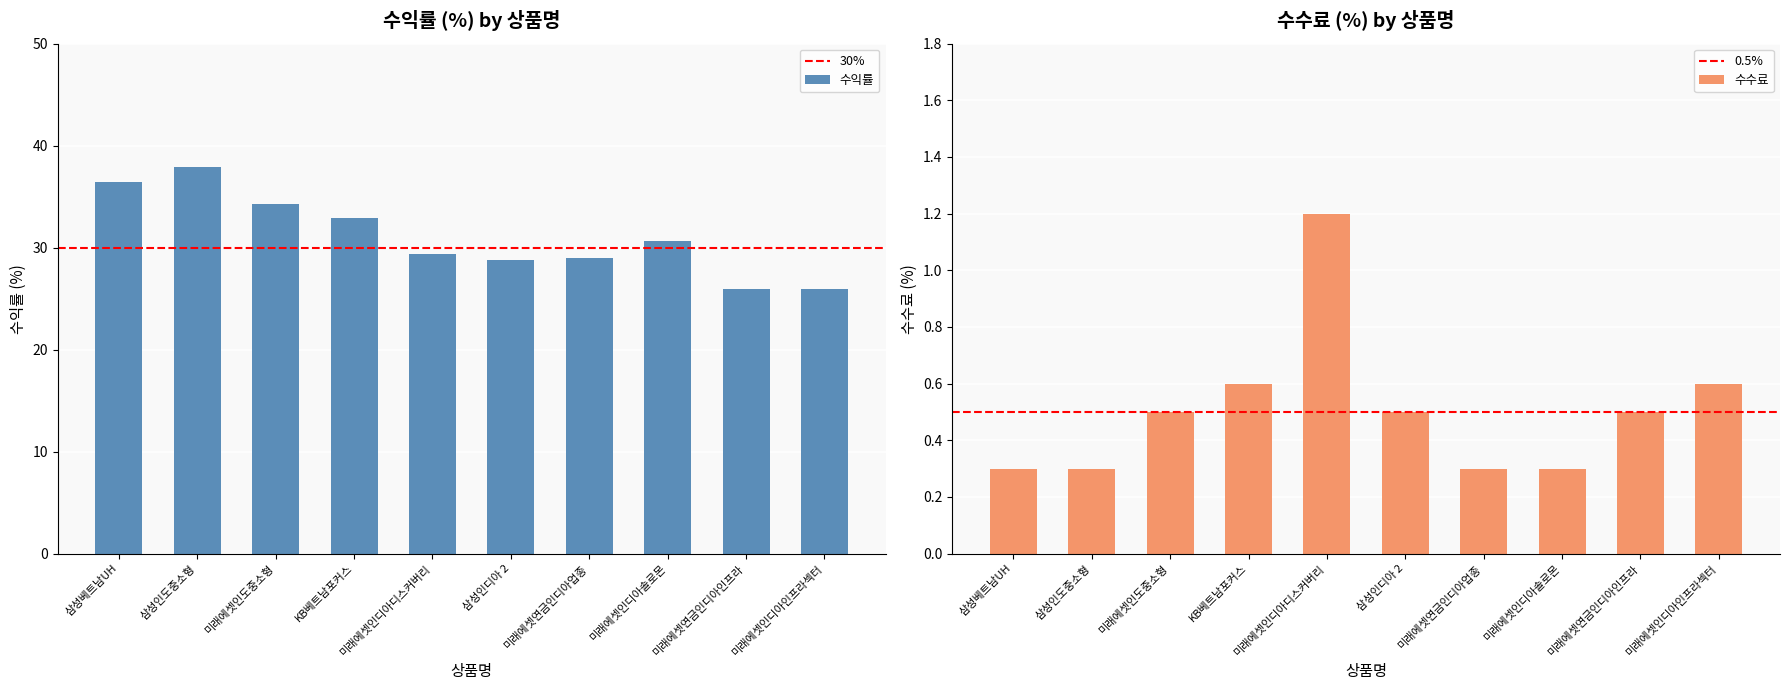

What is the difference between the 수익률 values at 삼성인도중소형 and 미래에셋연금인디아업종?

8.9